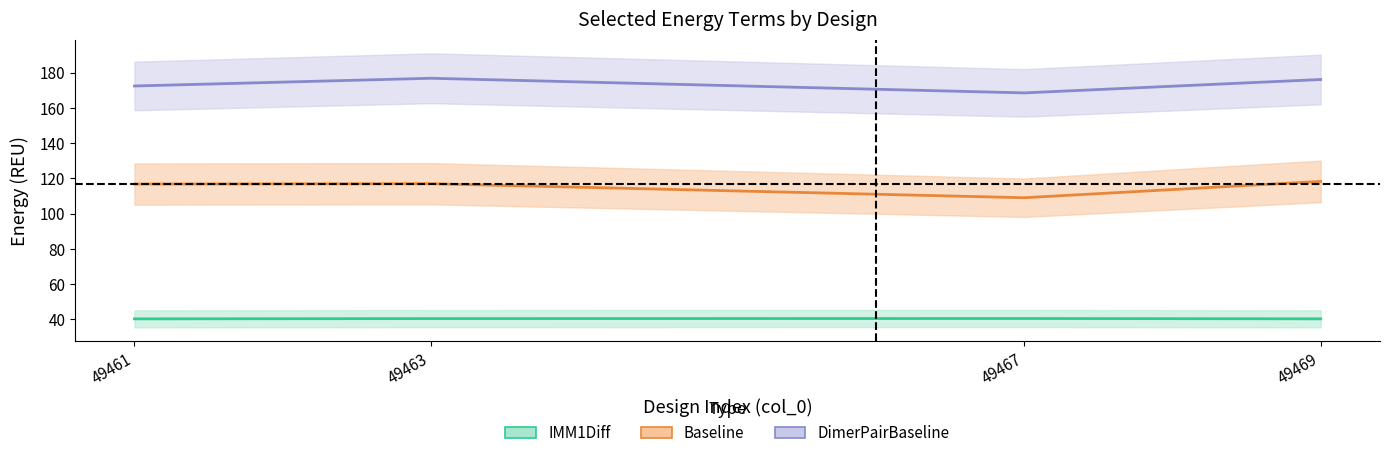

True or false: IMM1Diff and Baseline cross at least once.

False